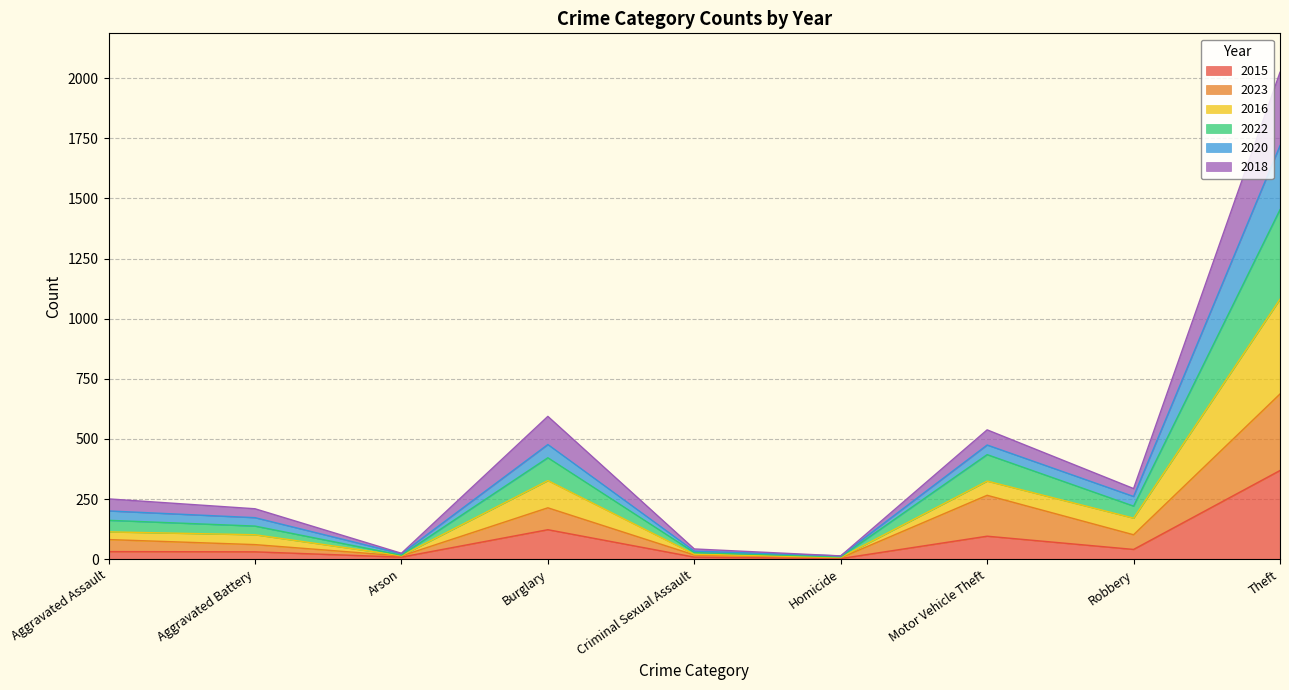

The 2015 series shows 123 at Burglary. True or false?

True